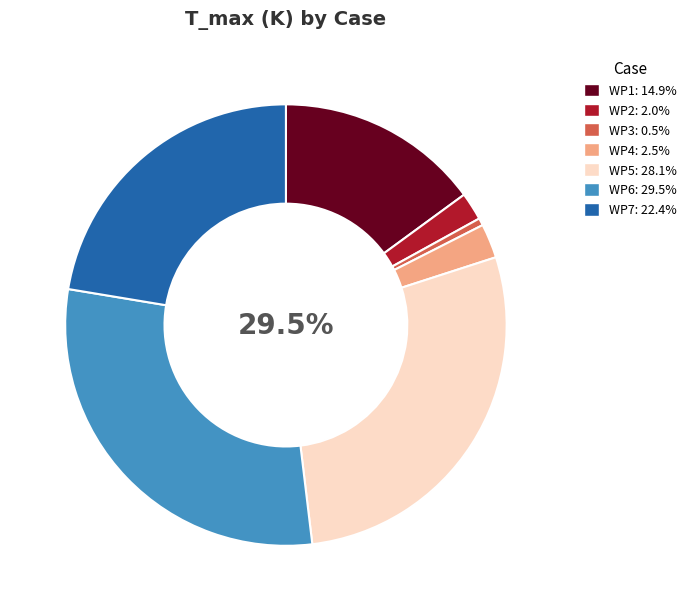

What percentage do WP3 and WP1 together represent?

15.5%